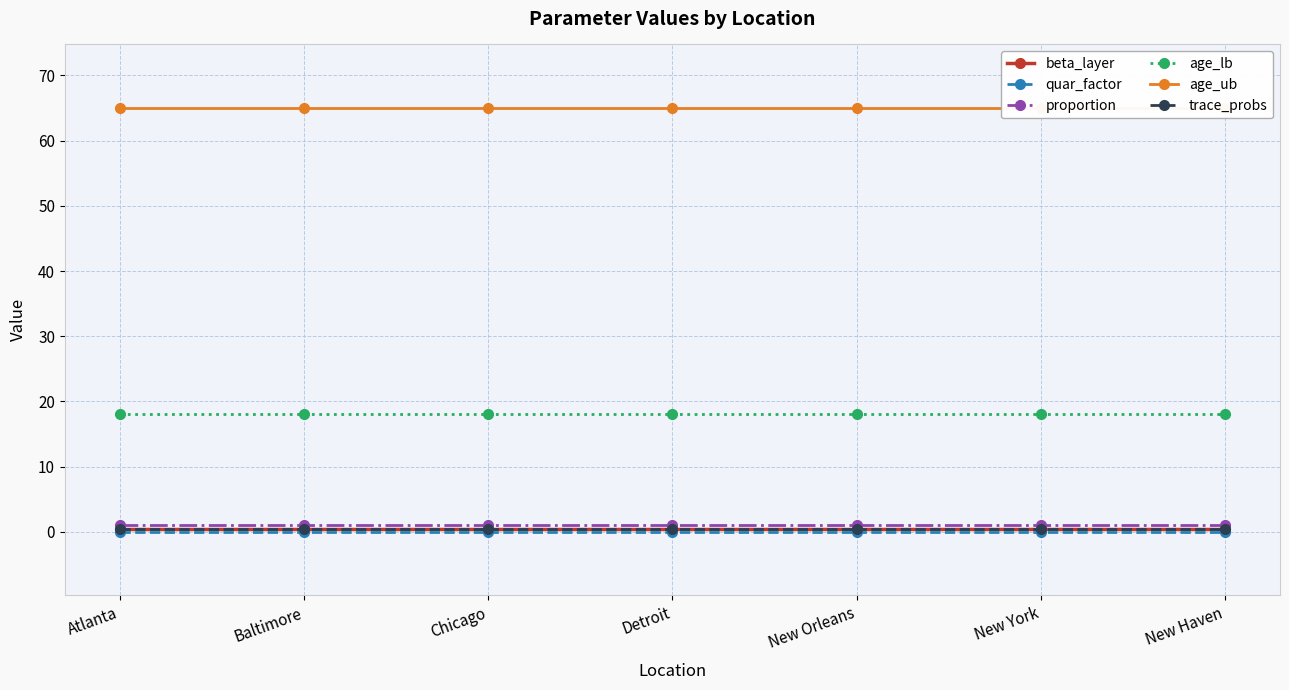

What position from the right is Baltimore?

6